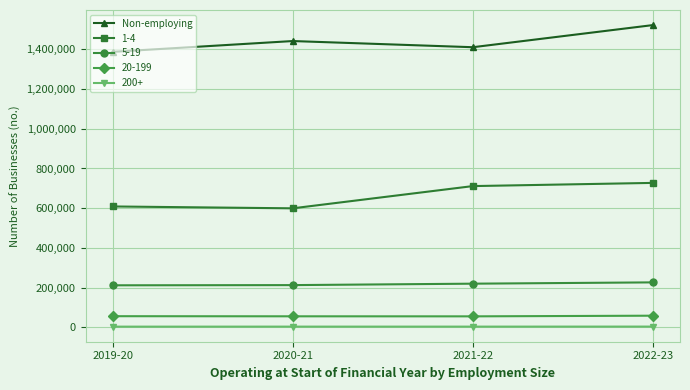

Is this an area chart (filled region under the line)?

No